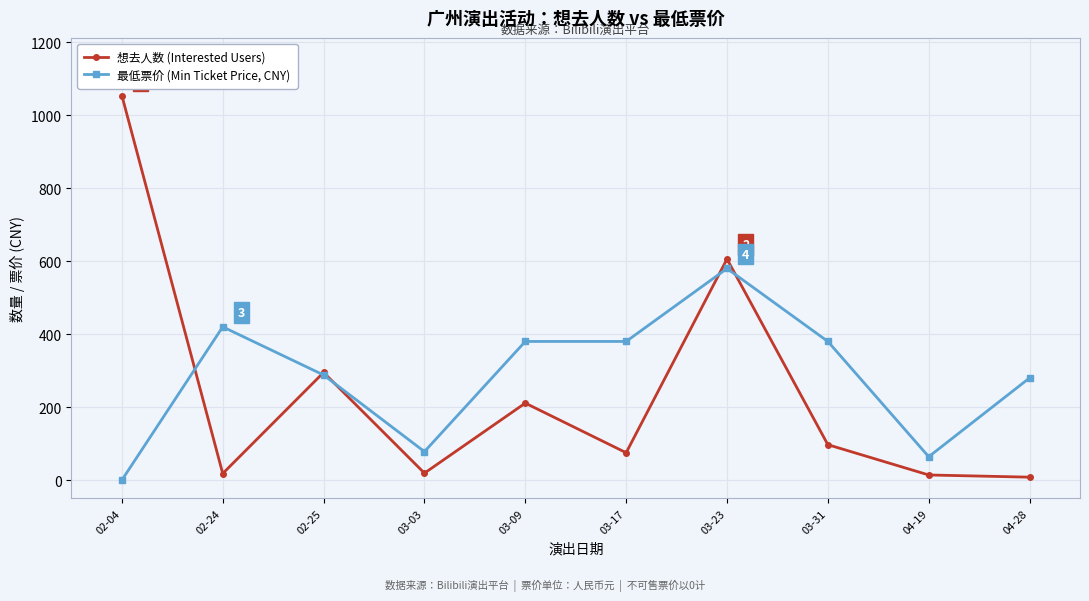

What is the spread (max minus min) of values at 04-28?

272